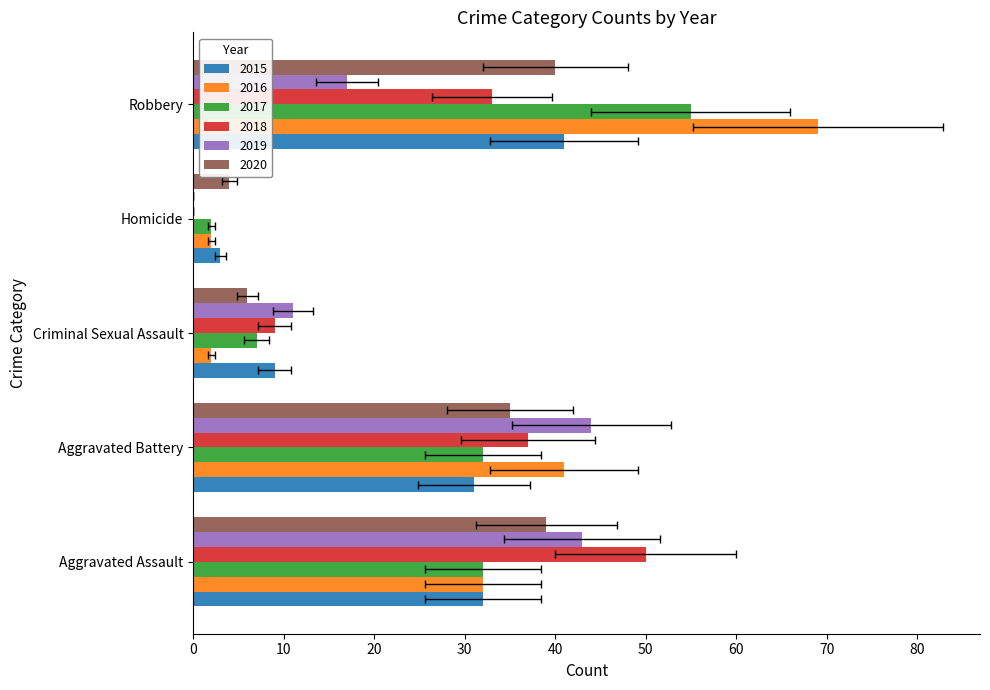

What is the value of the 2020 bar at the 1st from the left?

39